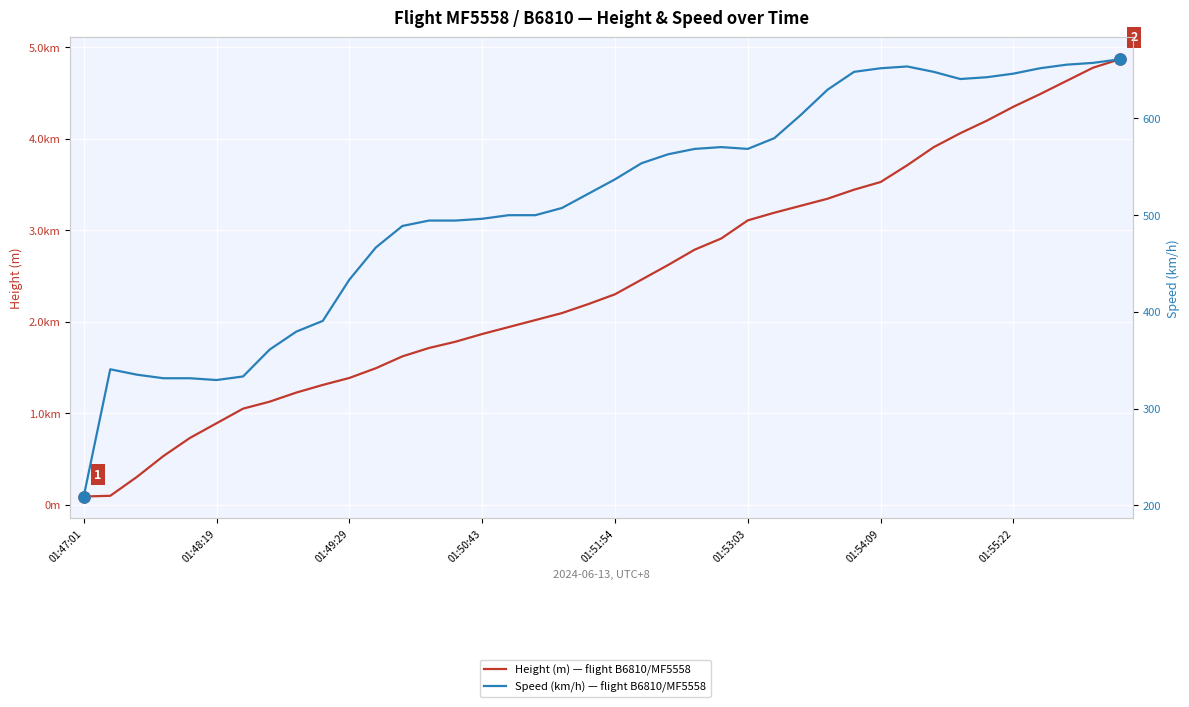

What are all the series names shown in the legend?

Height (m) — flight B6810/MF5558, Speed (km/h) — flight B6810/MF5558